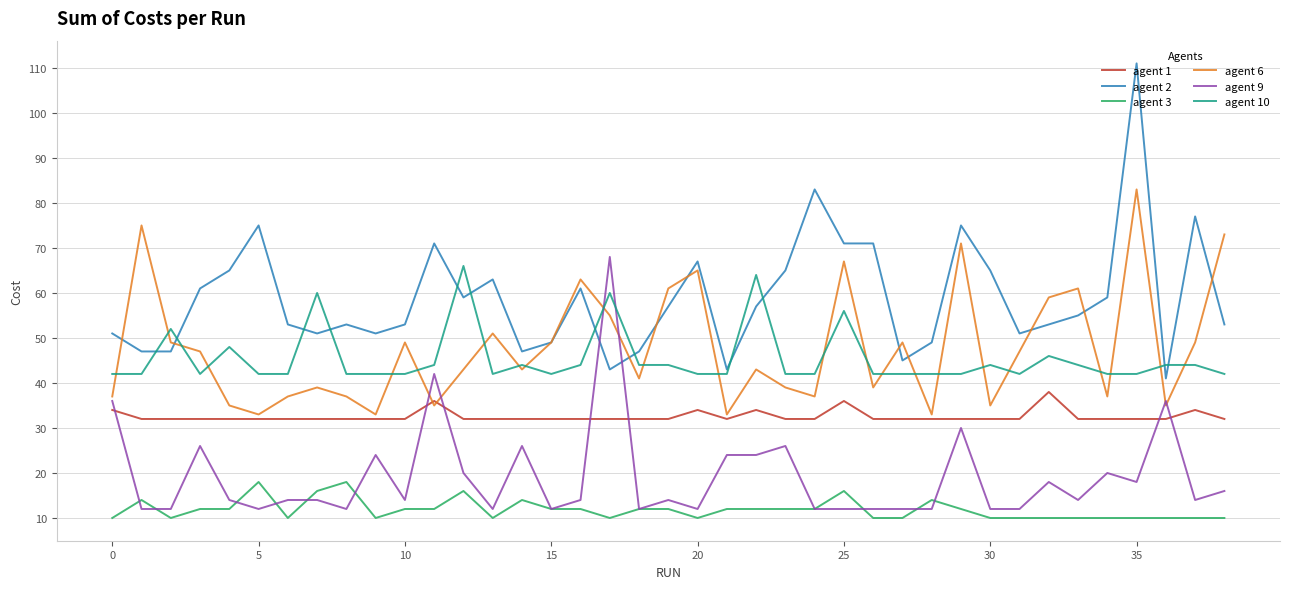

What is the sum of all agent 6 values?

1867